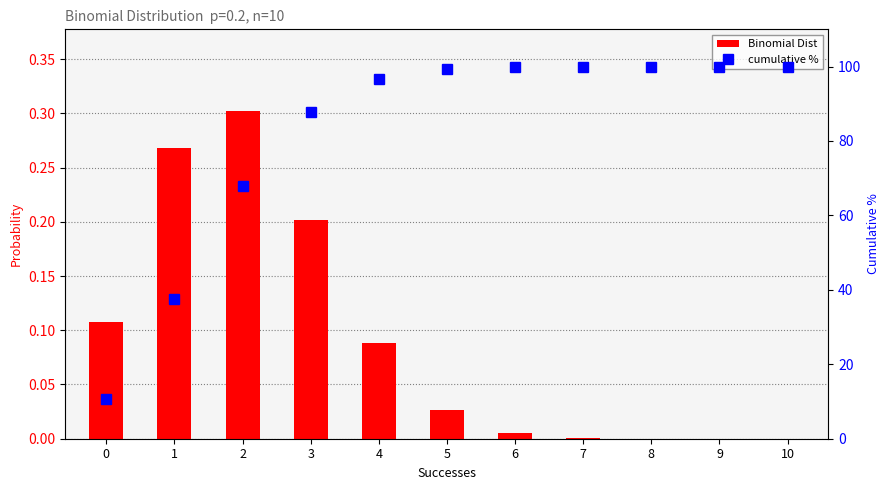

What is the difference between the maximum and minimum values in the cumulative % series?

89.3